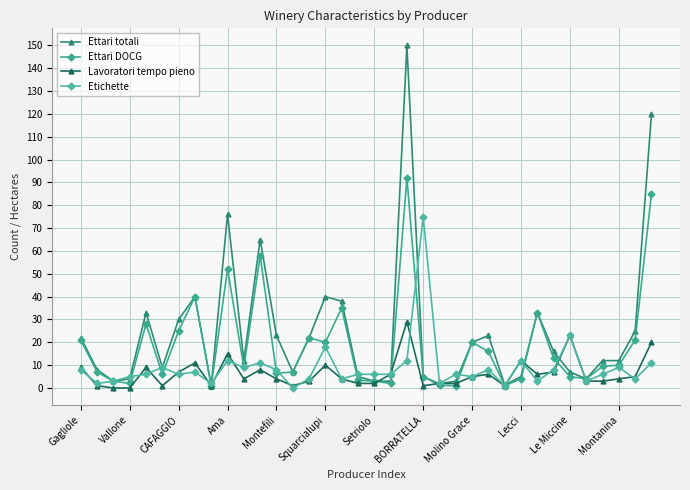

How many lines are shown in the chart?

4